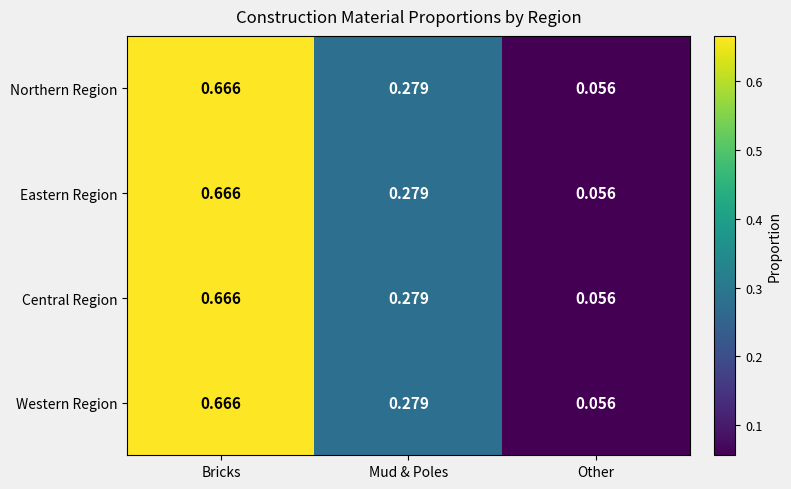

At how many categories does at least one series exceed 0?

3